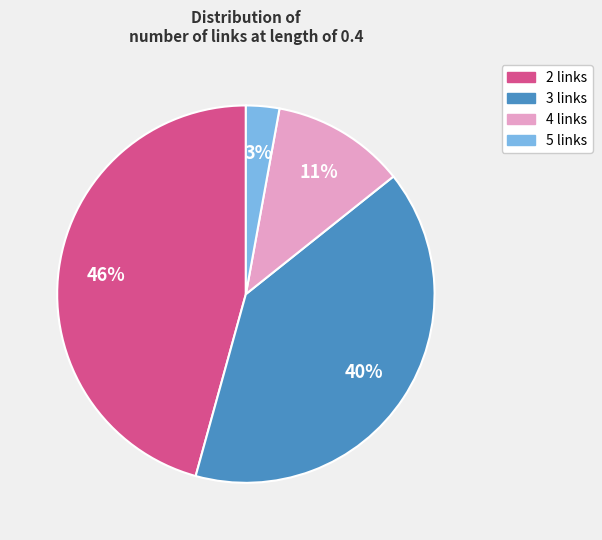

To the nearest percent, what is the difference between the 2 and 5 slice percentages?

43%